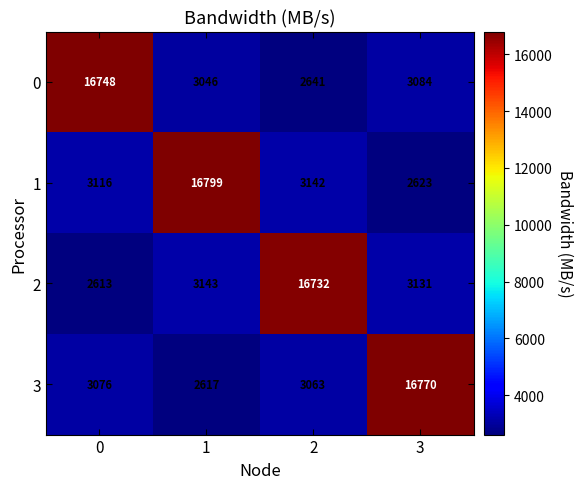

What is the difference between the second highest and second lowest values in the 0 series?

38